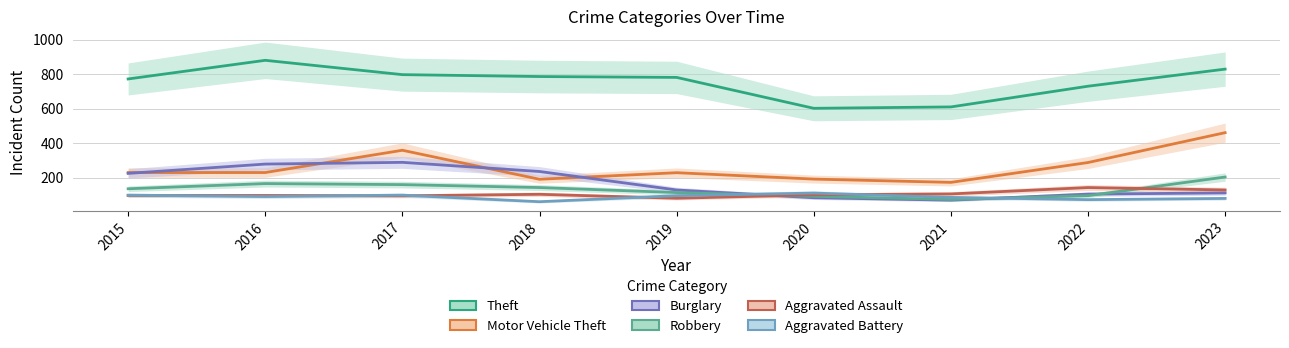

Is the value of Robbery at 2017 greater than the value of Motor Vehicle Theft at 2020?

No